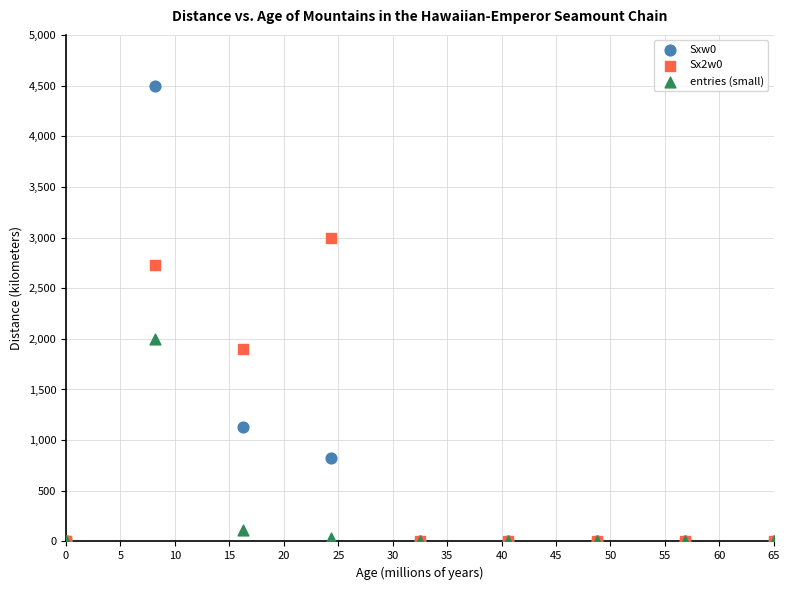

Across all series, what Y value is closest to 2250?

2000.0